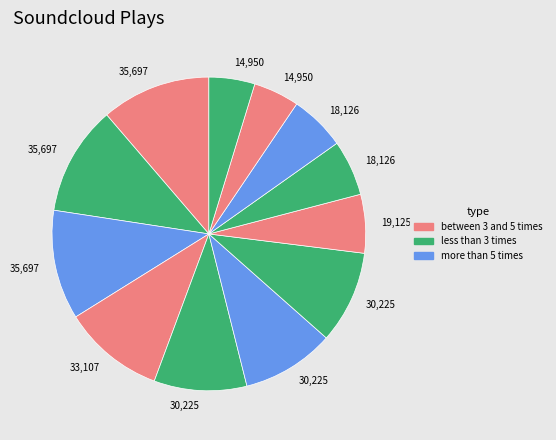

Count the number of slices in the pie.

12